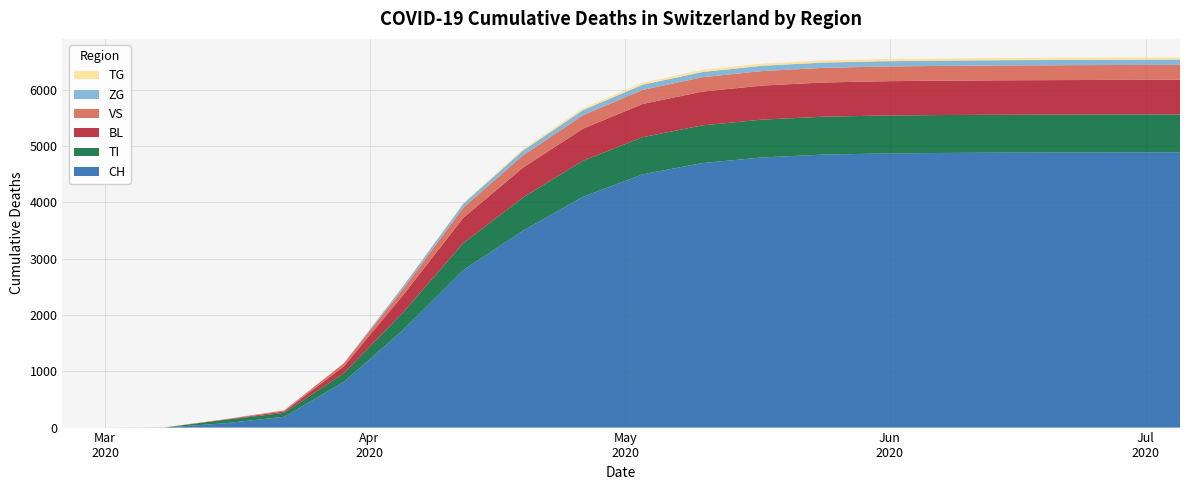

Reading left to right, what are all the values shown in this chart?

CH: 0=0	1=0	2=2	3=76	4=192	5=813	6=1744	7=2800	8=3500	9=4100	10=4500	11=4700	12=4800	13=4850	14=4870	15=4880	16=4885	17=4888	18=4890	19=4891
TI: 0=0	1=0	2=0	3=61	4=70	5=155	6=314	7=480	8=590	9=640	10=660	11=670	12=672	13=673	14=674	15=674	16=674	17=674	18=674	19=674
BL: 0=0	1=0	2=0	3=5	4=25	5=123	6=309	7=450	8=530	9=570	10=590	11=600	12=605	13=608	14=610	15=611	16=612	17=613	18=614	19=615
VS: 0=0	1=0	2=2	3=6	4=19	5=54	6=112	7=180	8=220	9=240	10=250	11=255	12=258	13=260	14=261	15=262	16=263	17=264	18=265	19=266
ZG: 0=0	1=0	2=0	3=0	4=0	5=0	6=46	7=70	8=85	9=90	10=92	11=93	12=94	13=94	14=94	15=94	16=94	17=94	18=94	19=94
TG: 0=0	1=0	2=0	3=0	4=0	5=0	6=0	7=15	8=25	9=32	10=35	11=37	12=38	13=38	14=38	15=38	16=38	17=38	18=38	19=38